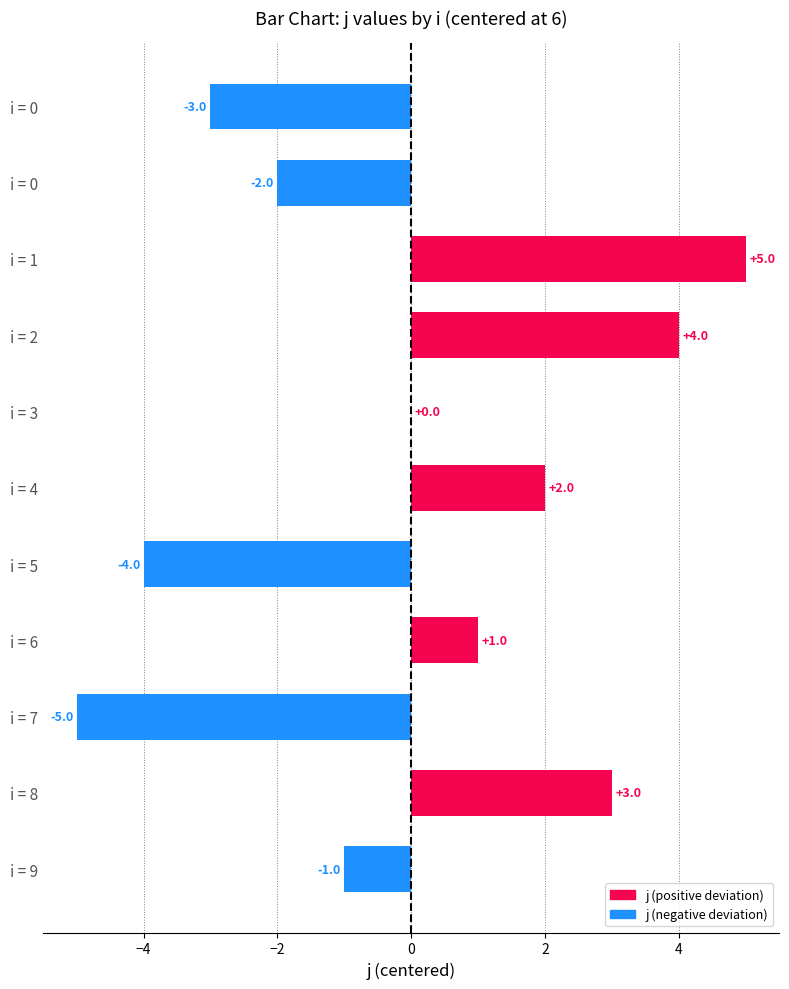

Where does the data first go above 0?

i = 1